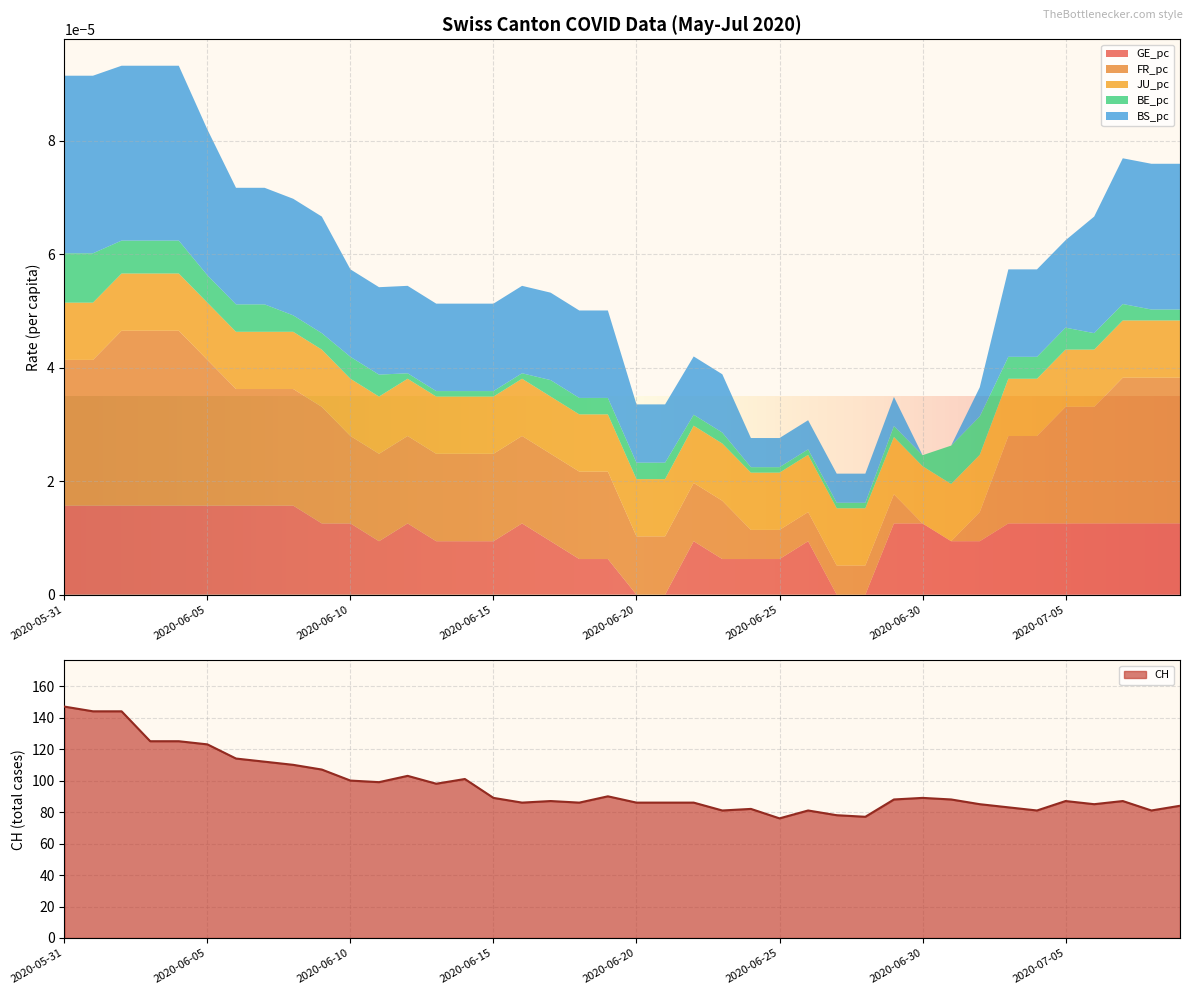

What is the average value of the CH series?

97